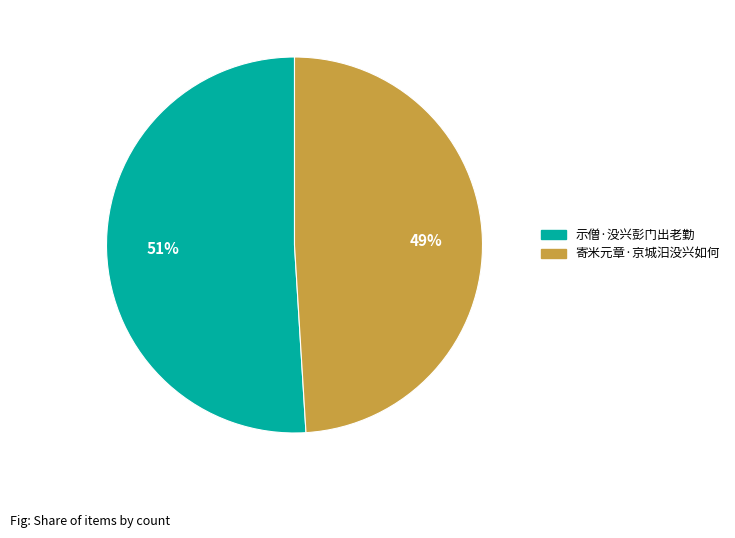

The 示僧·没兴彭门出老勤 slice represents 65% of the pie. True or false?

False